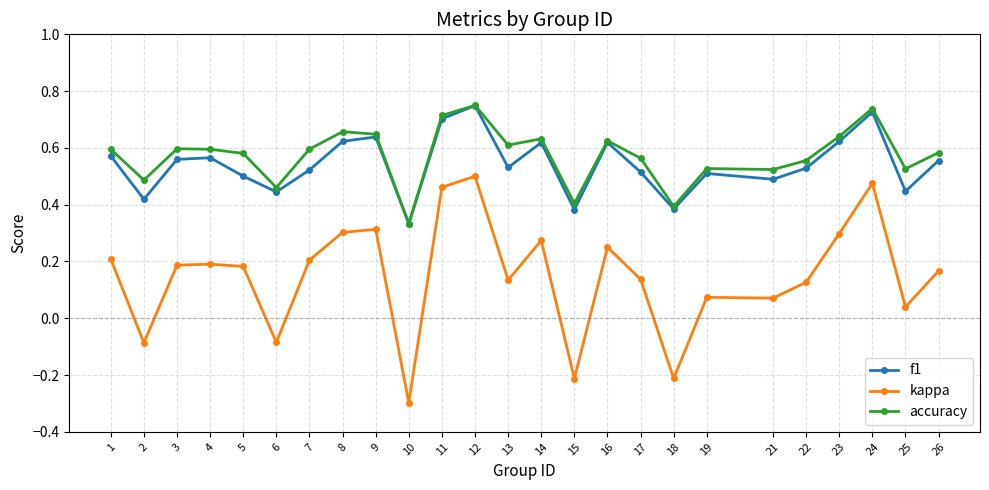

True or false: accuracy and kappa cross at least once.

False